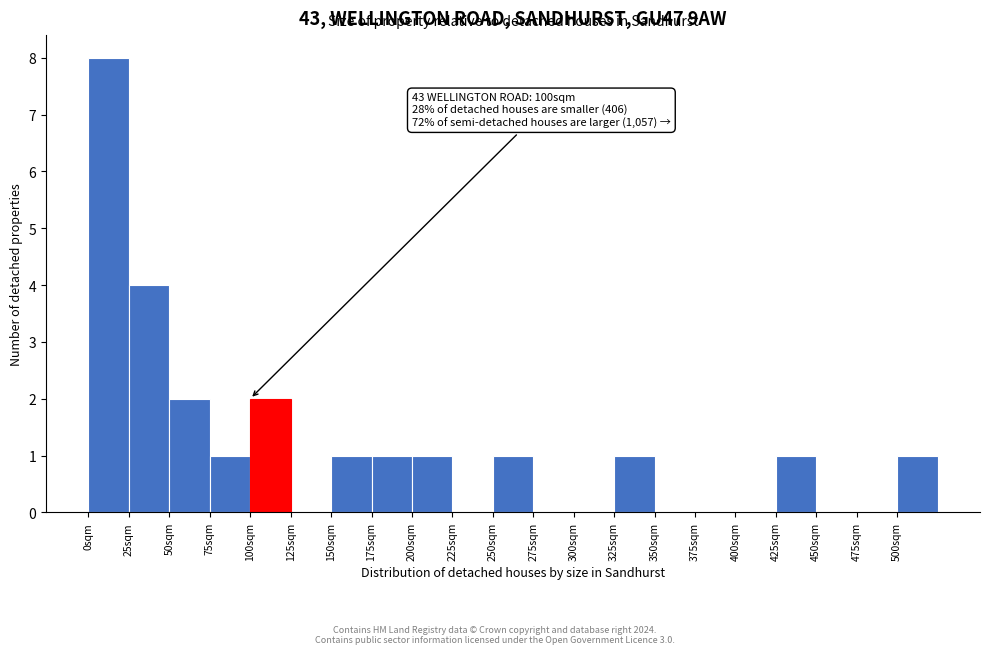

Over which range of the x-axis is the bar tallest?

0 to 25